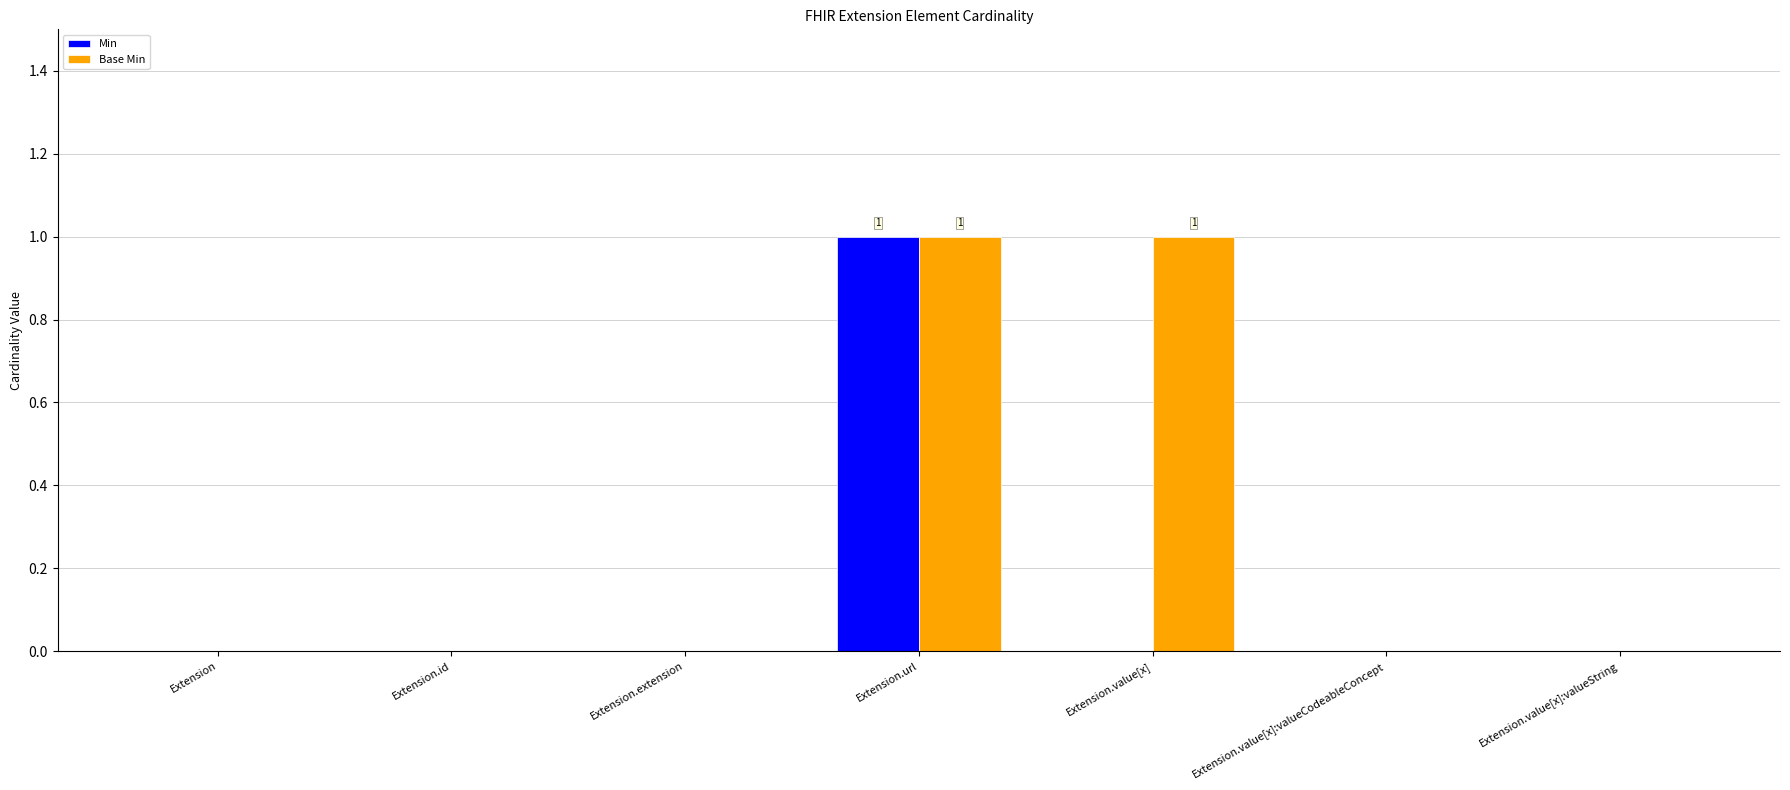

Which series has the largest total across all categories?

Base Min